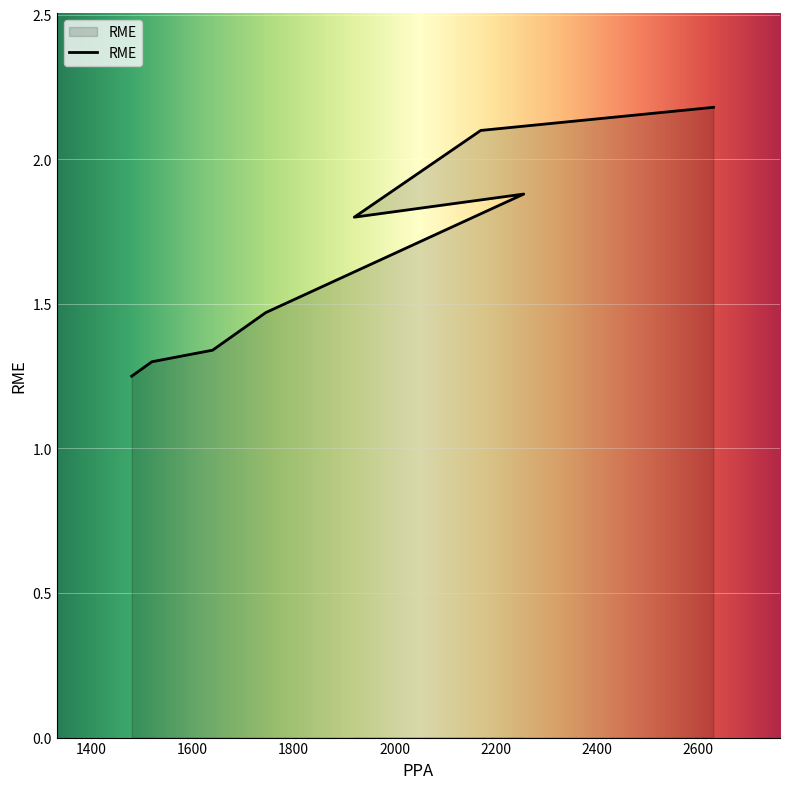

At which category does the data reach its first local valley?

1920